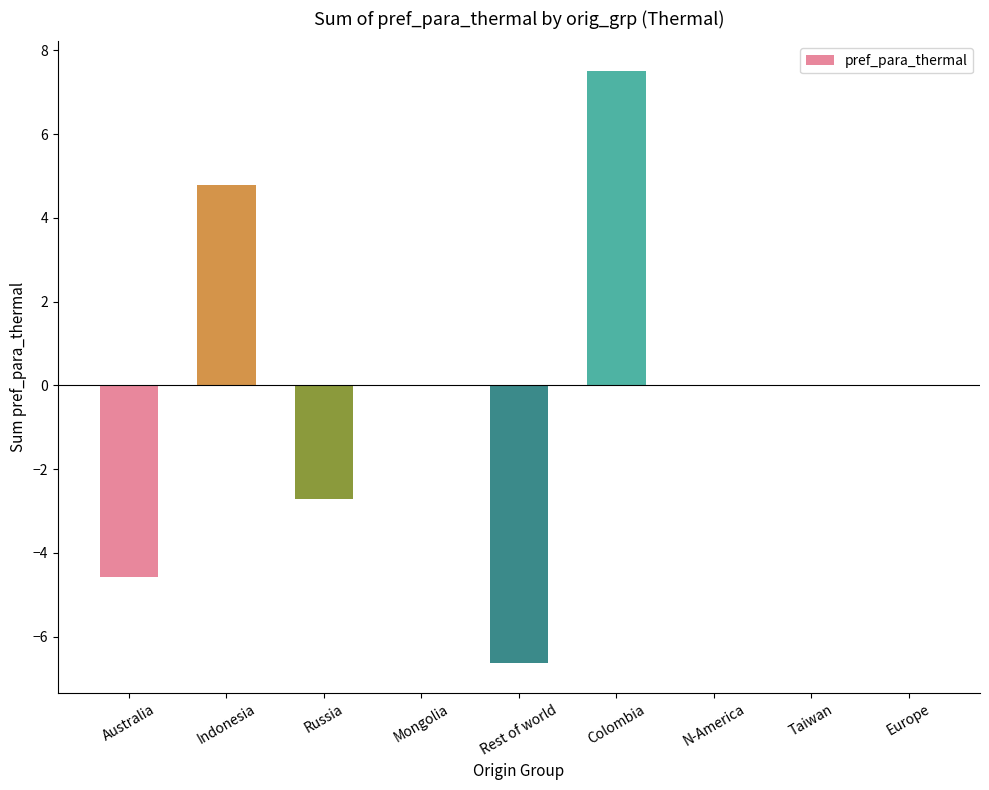

Reading left to right, list all the values displayed in this chart.

Australia=-4.6	Indonesia=4.8	Russia=-2.7	Mongolia=0.0	Rest of world=-6.6	Colombia=7.5	N-America=0.0	Taiwan=0.0	Europe=0.0